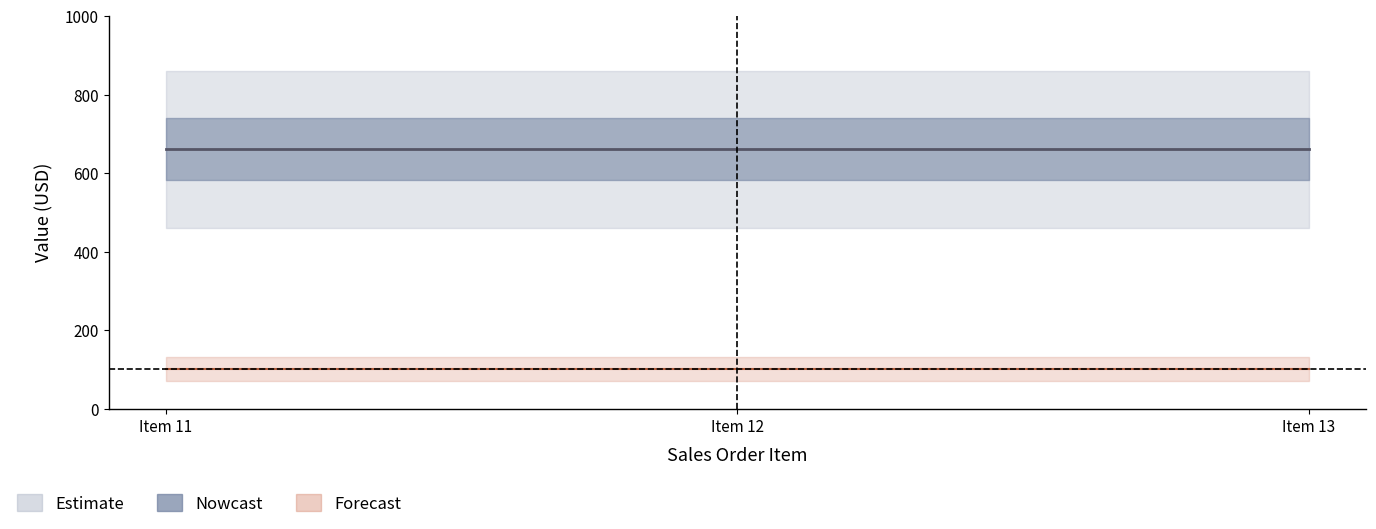

Which category has the highest value across all series?

Item 11